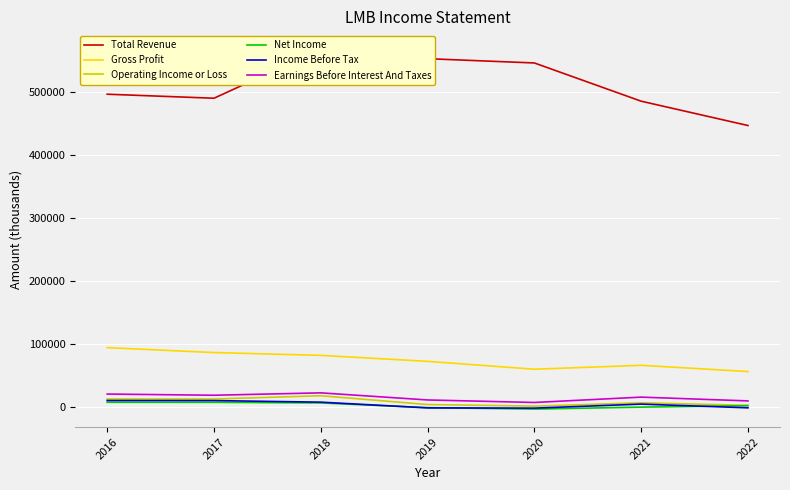

True or false: Net Income has a value of -922 at 2019.

False